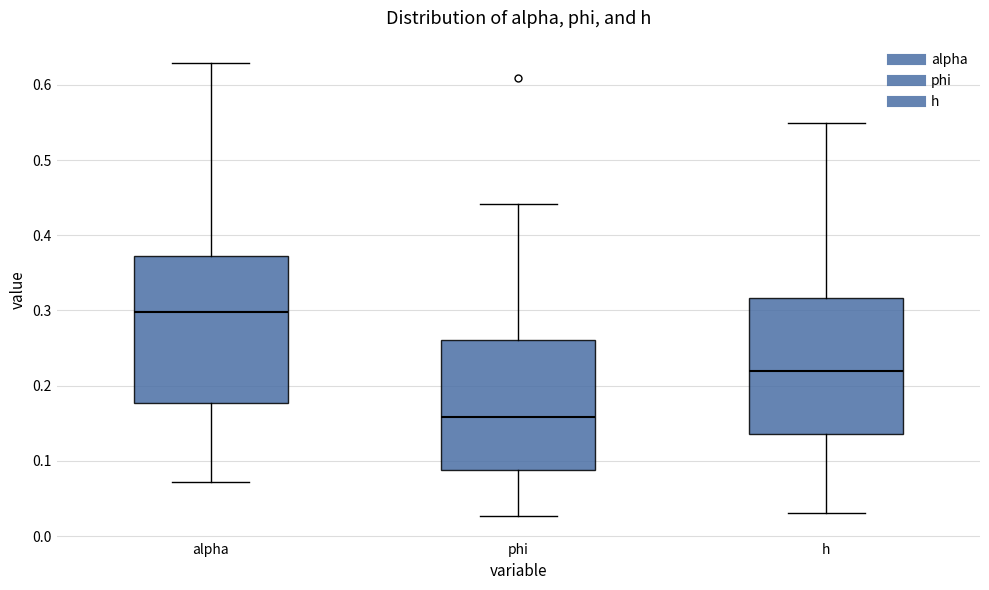

Where is the lower edge of the box for alpha on the y-axis? The values are not printed on the chart, so give them approximately, as read against the axis.

0.18